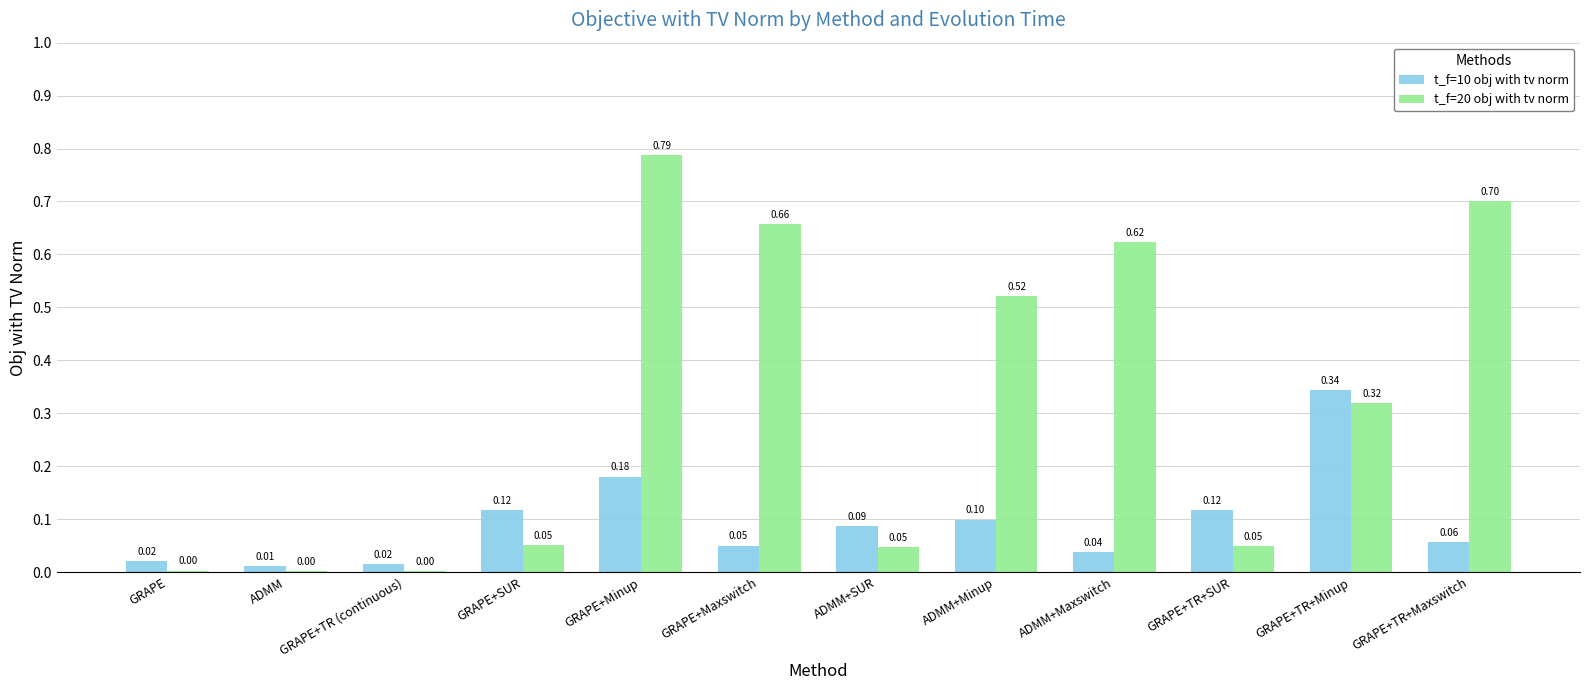

Which series changed the most between GRAPE and ADMM+Maxswitch?

t_f=20 obj with tv norm